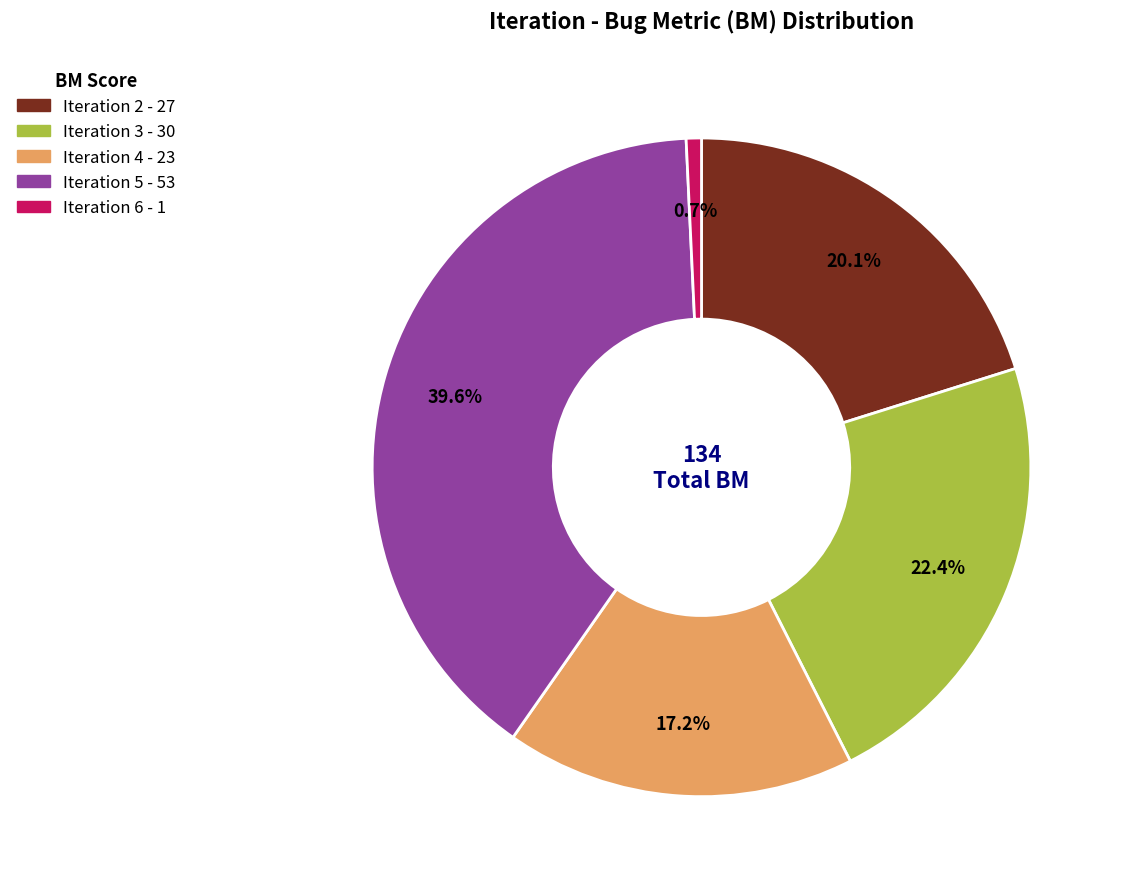

What portion of the pie excludes Iteration 5 - 53?

60.4%